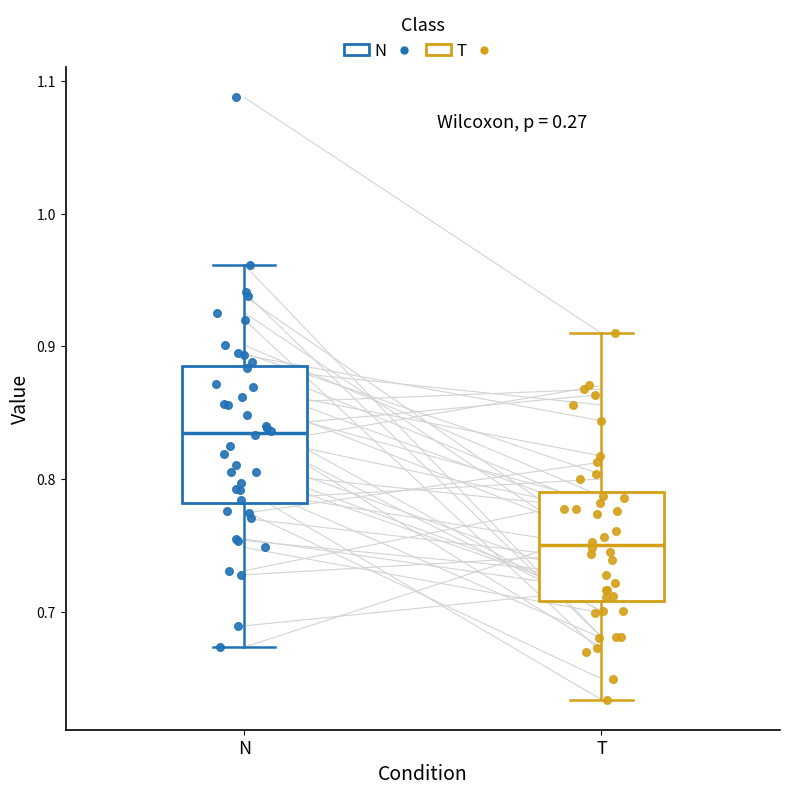

Reading left to right, read every box against the y-axis: the position of its median line, the range the box covers, and the ends of its whiskers. The values are not printed on the chart, so give them approximately, as read against the axis.

N: median 0.83, box 0.78 to 0.88, whiskers 0.67 to 0.96
T: median 0.75, box 0.71 to 0.79, whiskers 0.63 to 0.91